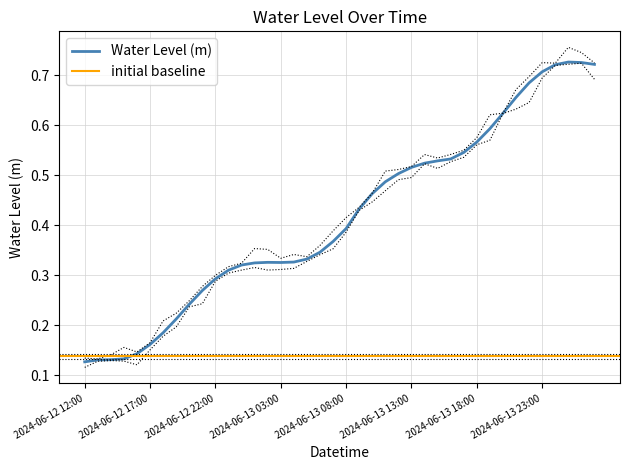

Does the chart display data point markers on the line(s)?

No